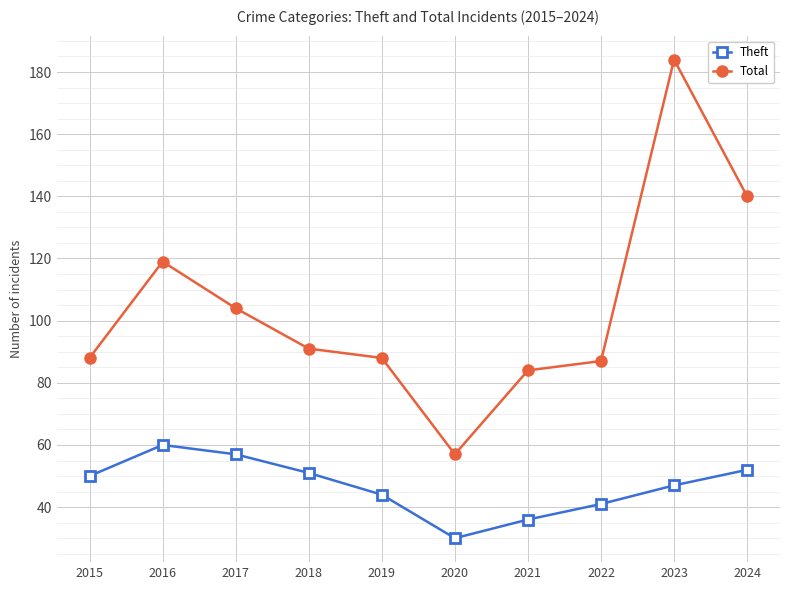

True or false: Theft and Total intersect in this chart.

False